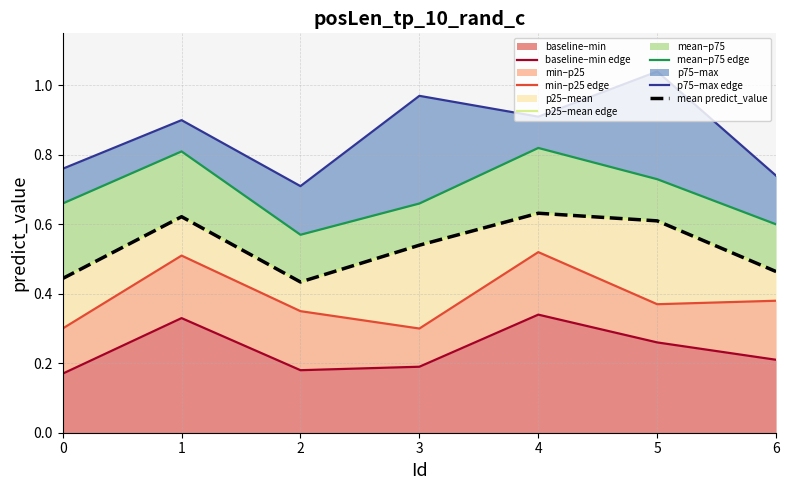

Which series has the largest range (max minus min)?

p75–max edge